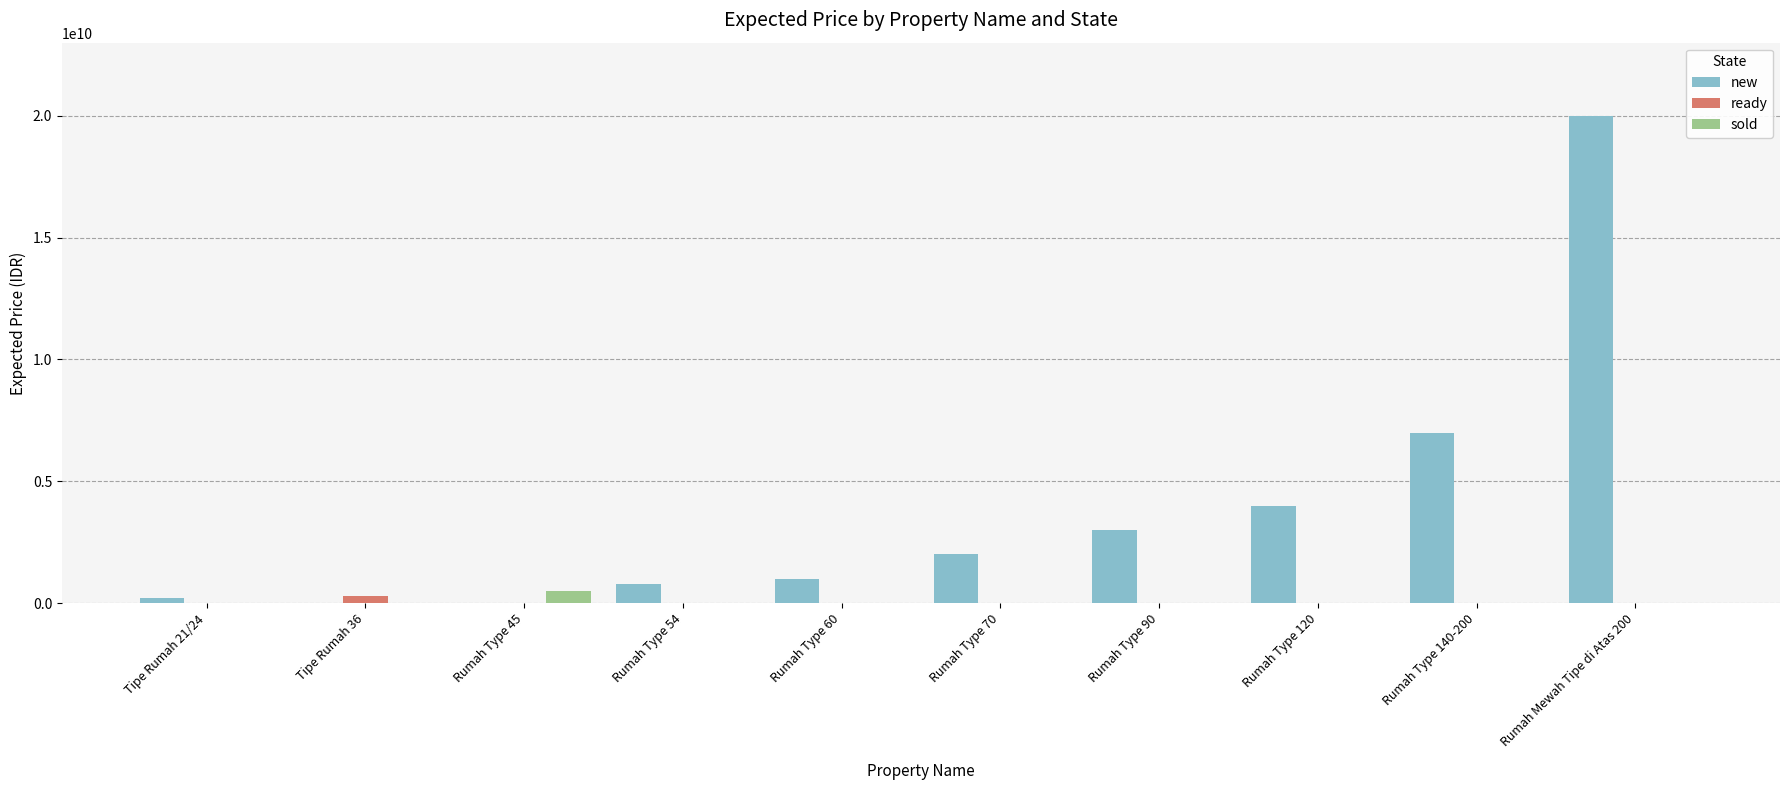

How many groups of bars are there?

10